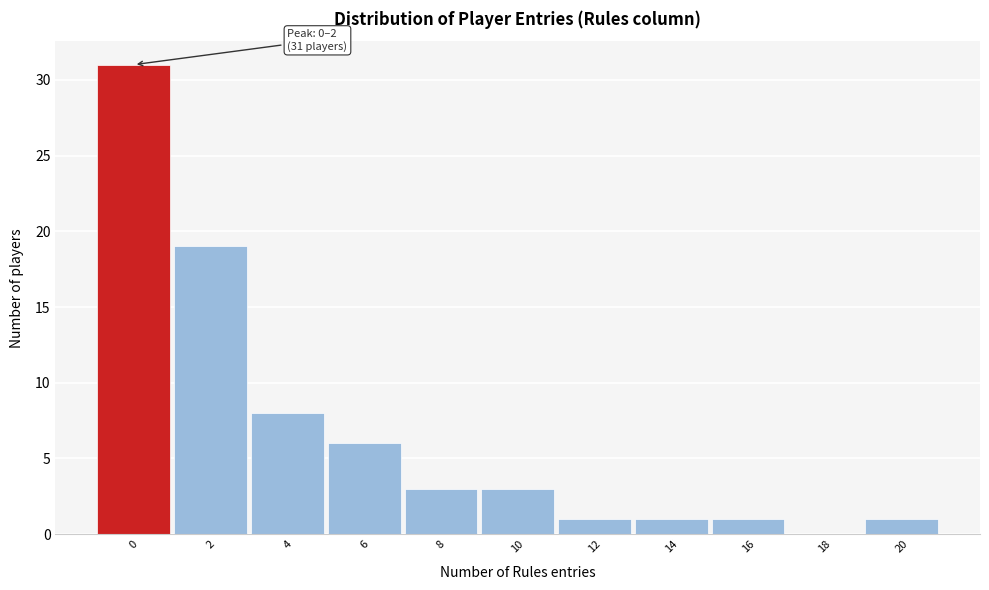

Reading right to left, list all the values displayed in this chart.

20=1	18=0	16=1	14=1	12=1	10=3	8=3	6=6	4=8	2=19	0=31